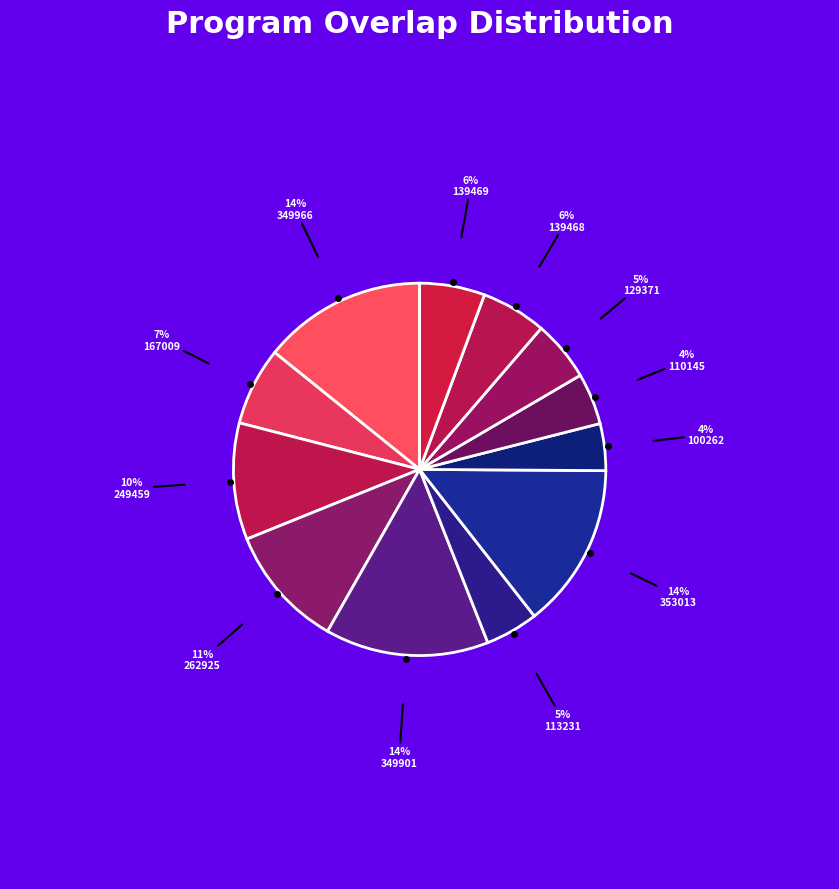

How many slices are in this pie chart?

12